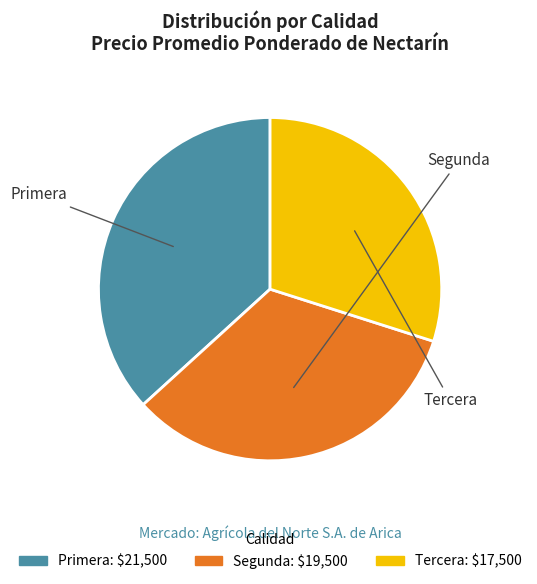

To the nearest percent, what is the difference between the largest and smallest slice percentages?

7%